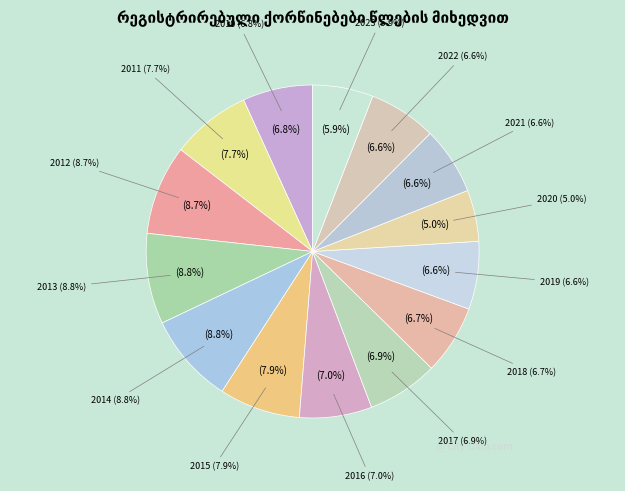

Rank the categories by value from lowest to highest.

2020, 2023, 2021, 2022, 2019, 2018, 2010, 2017, 2016, 2011, 2015, 2012, 2014, 2013